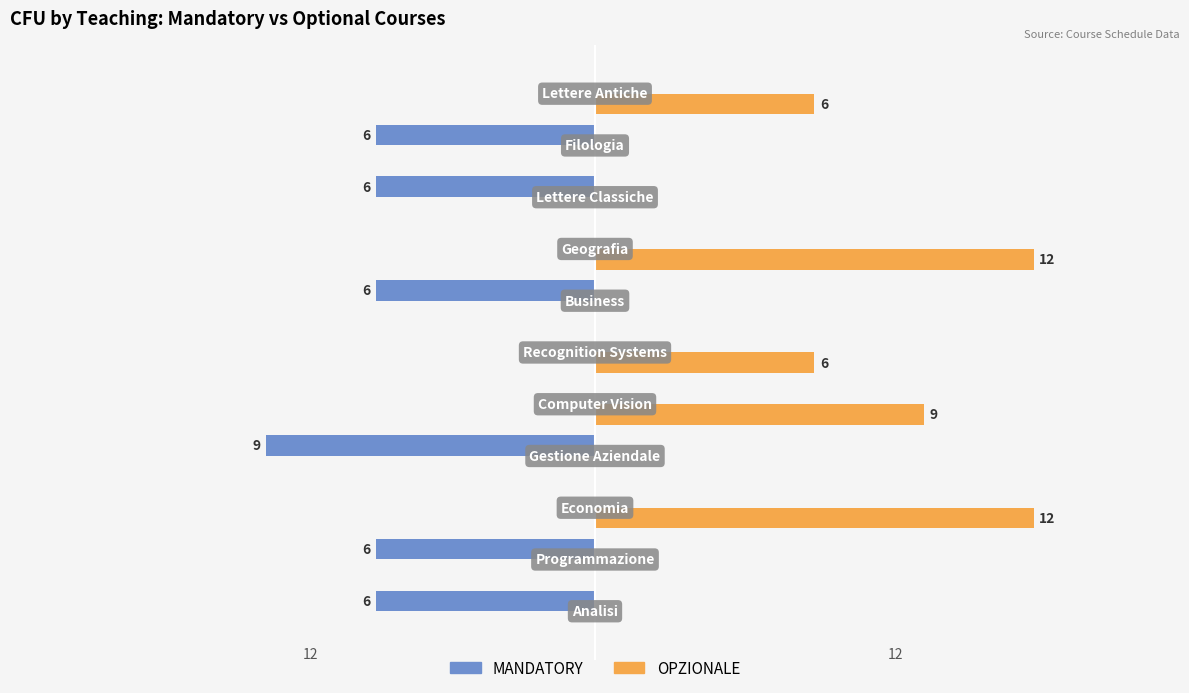

Which series has the largest total across all categories?

OPZIONALE